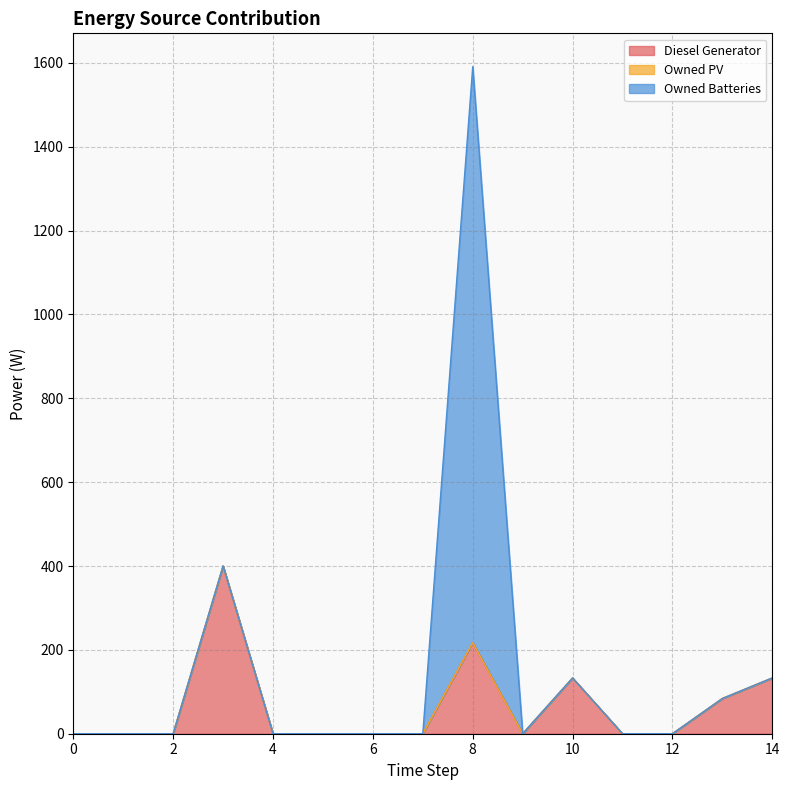

True or false: Diesel Generator and Owned PV cross at least once.

False